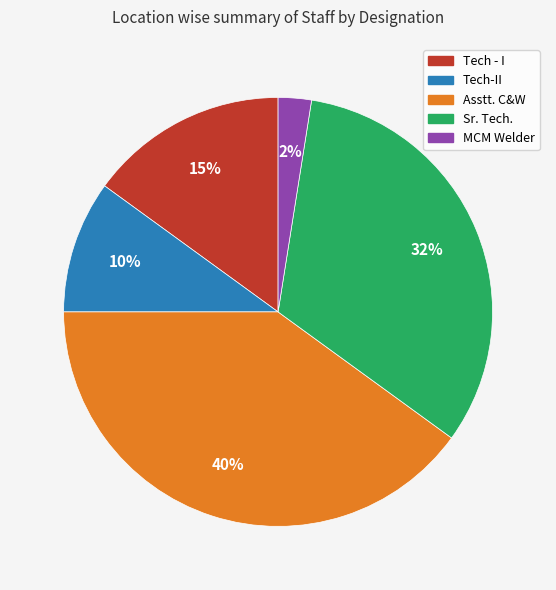

To the nearest percent, what is the difference between the Tech-II and Tech - I slice percentages?

5%